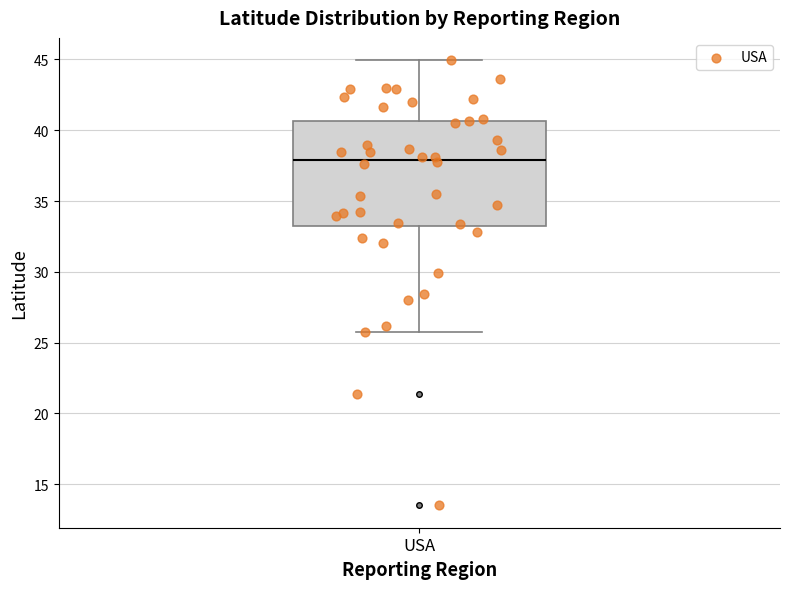

Where does the median line of the box for USA sit on the y-axis? The values are not printed on the chart, so give them approximately, as read against the axis.

38.0